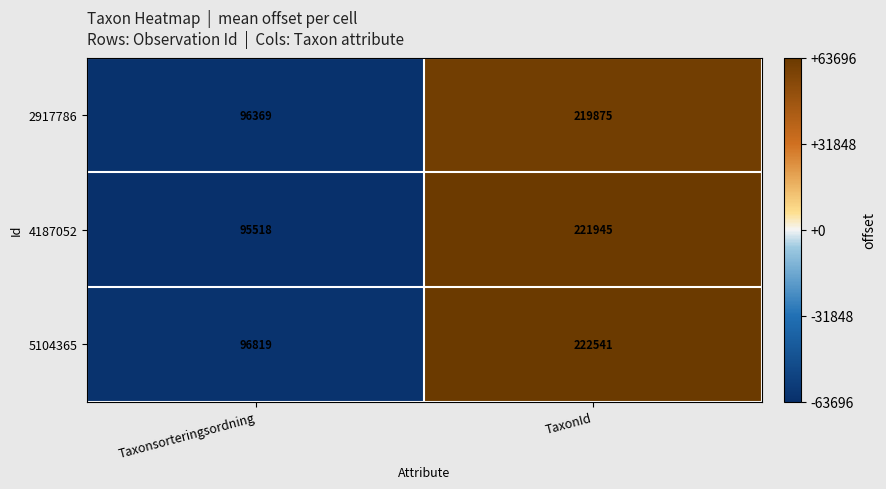

At which category is the sum across all series the highest?

TaxonId